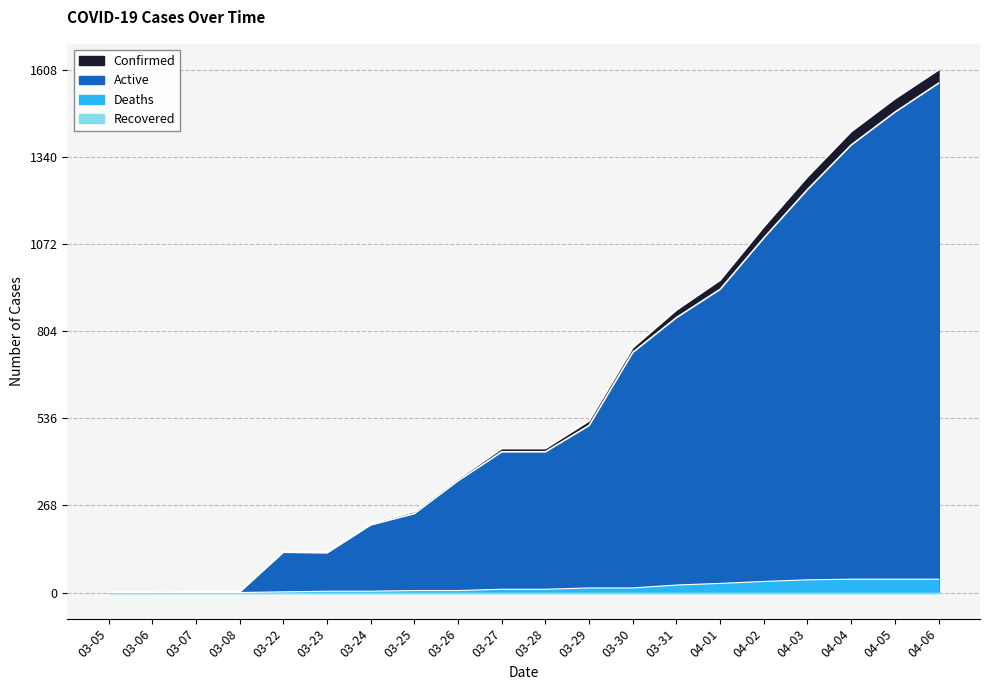

What is the difference between the maximum and second lowest values in the Deaths series?

41